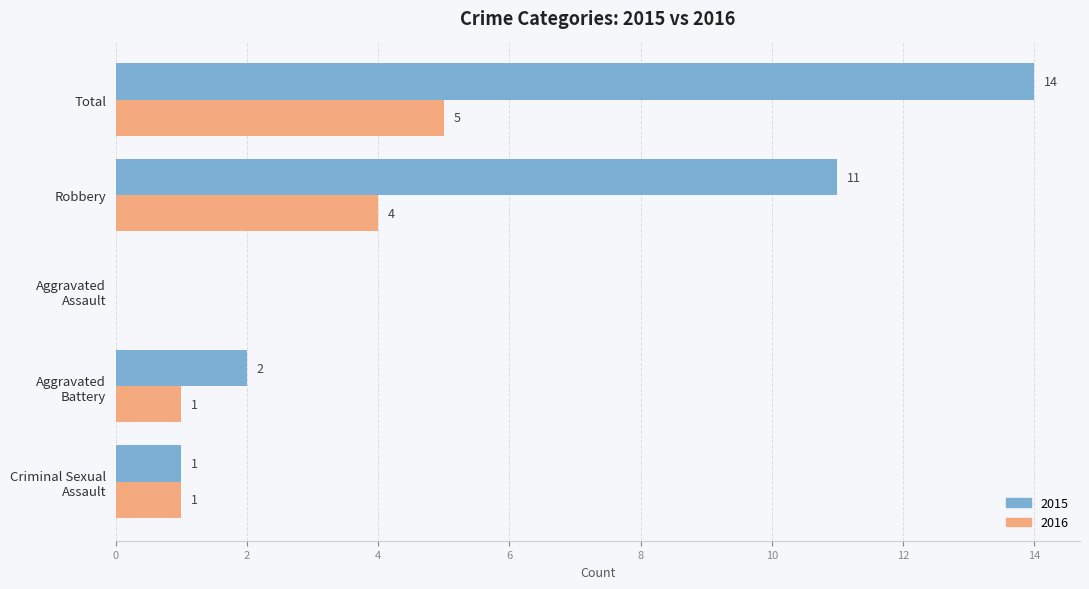

What is the total value across all series at Total?

19